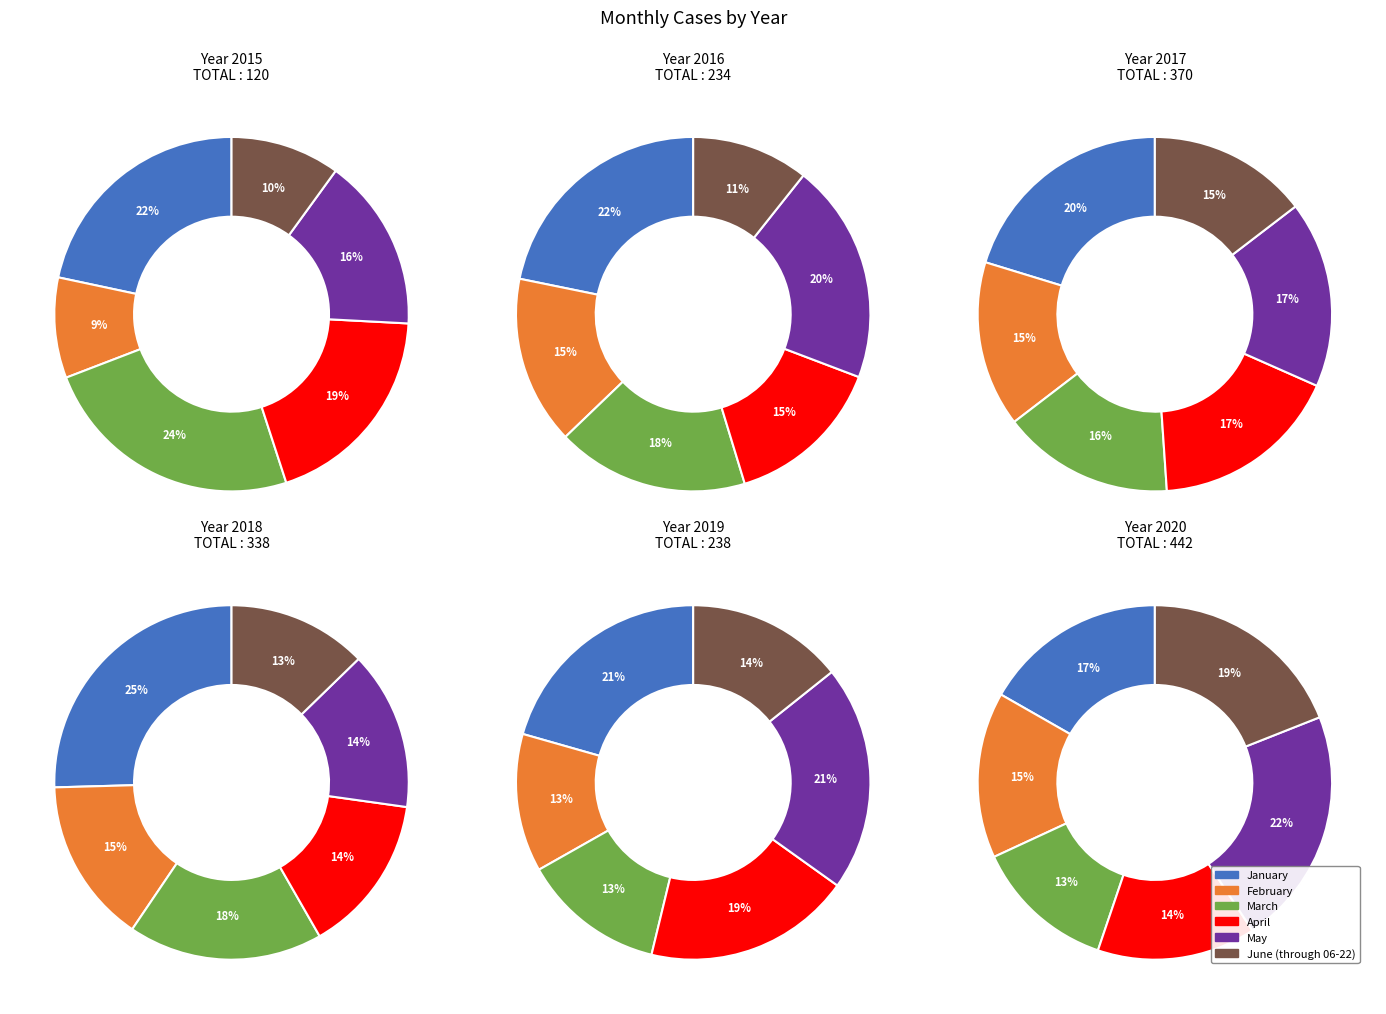

Which category has the smallest portion of the pie?

February